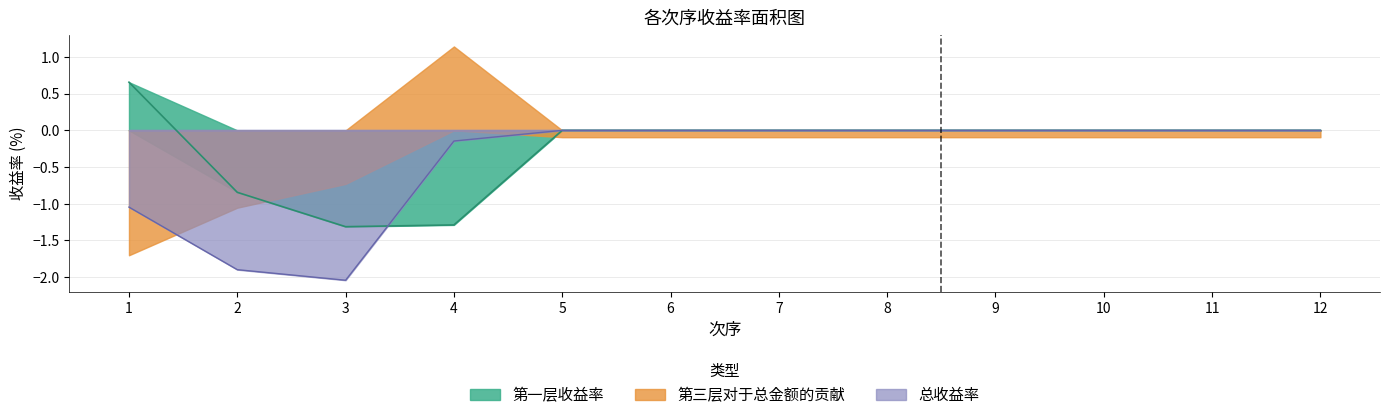

Which has a higher value, 2 or 9?

9